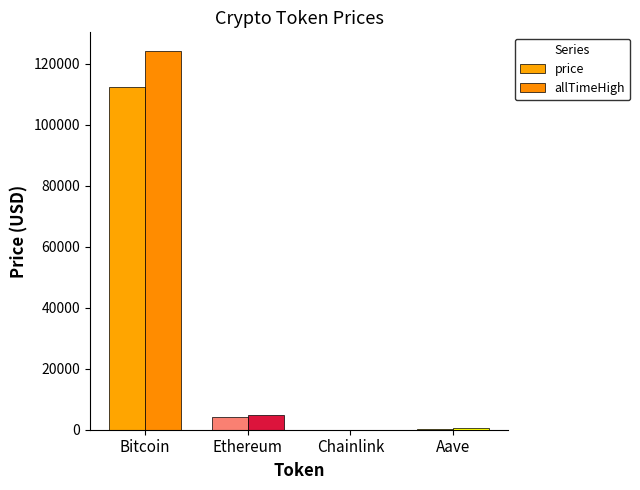

At which label is price closest to 56235?

Ethereum